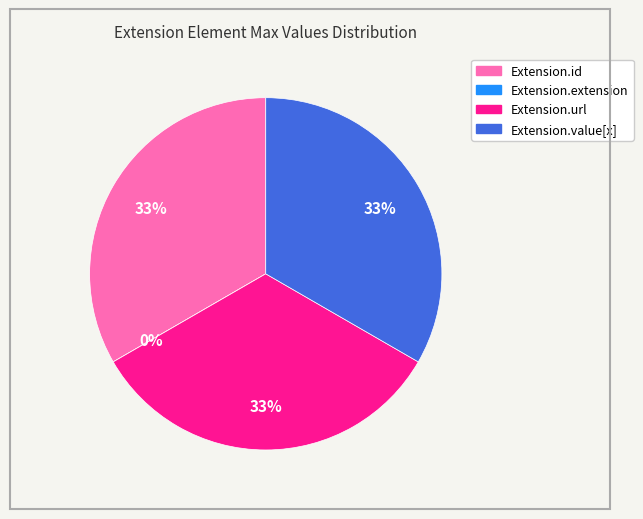

Which slice is the smallest?

Extension.extension